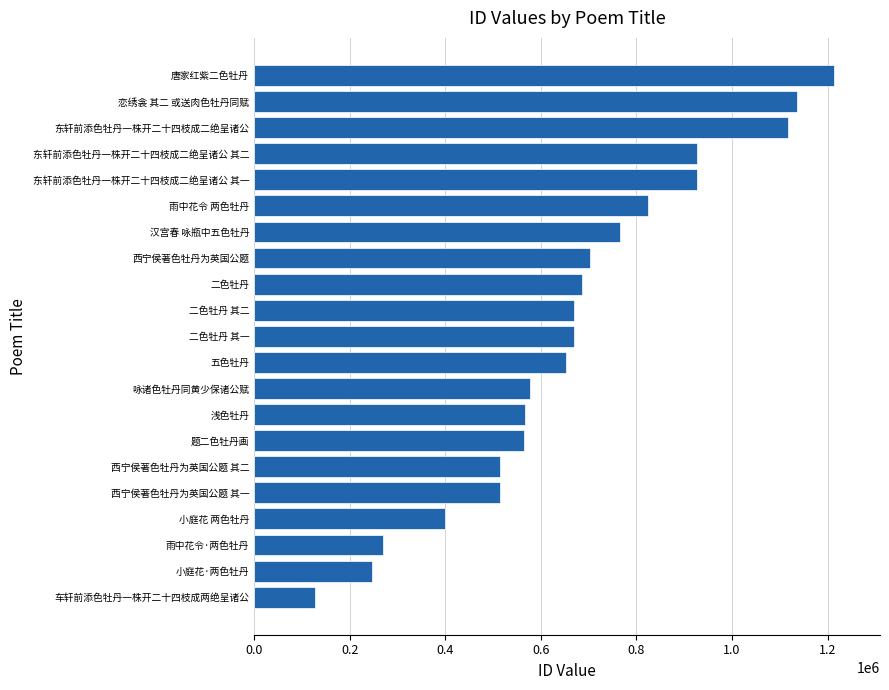

What is the change in value from 浅色牡丹 to 西宁侯著色牡丹为英国公题?

+134730